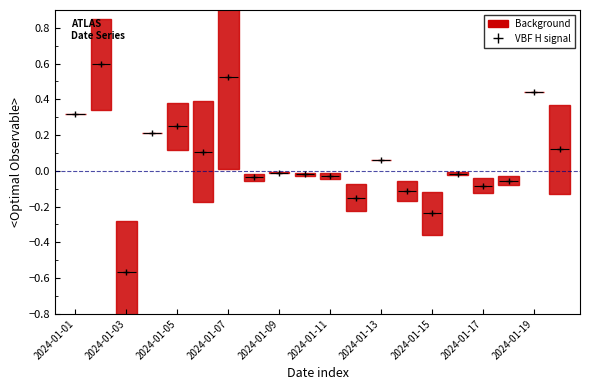

The value at 2024-01-11 is 0.0. True or false?

False